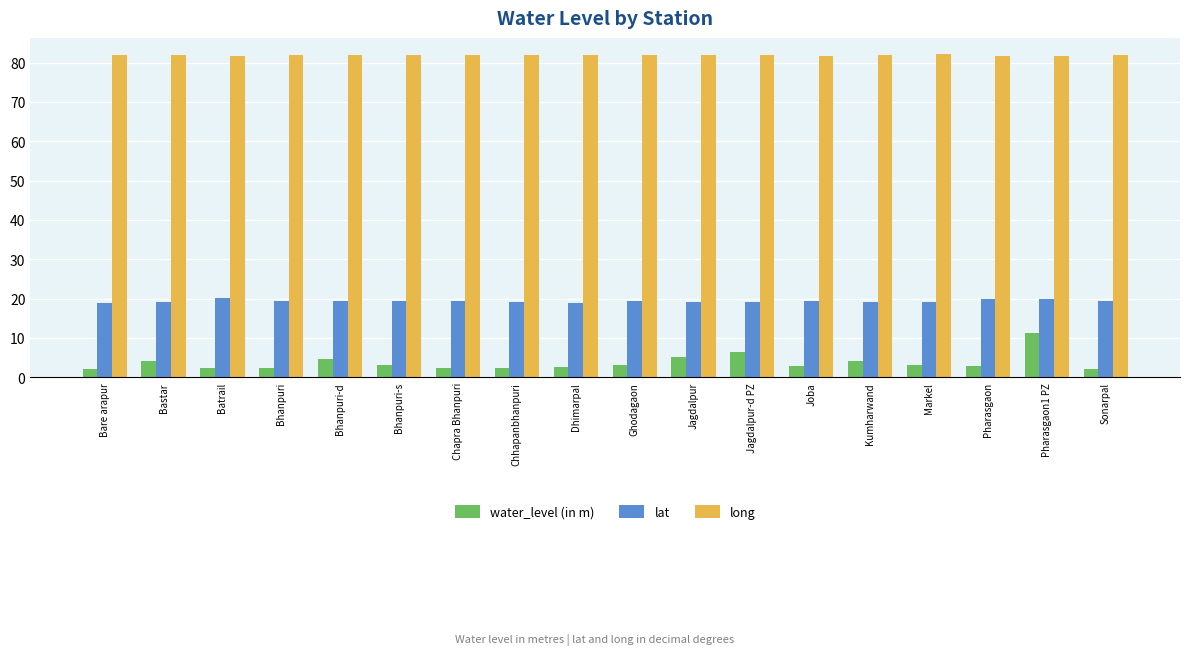

What is the highest value of the water_level (in m) series?

11.2